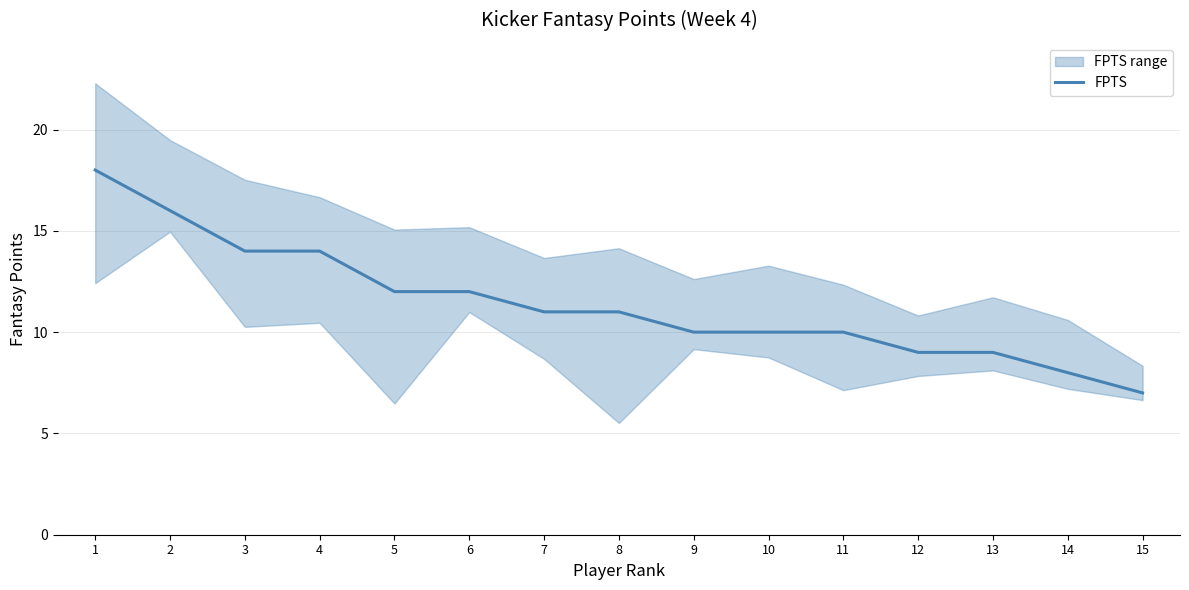

Approximately how many times larger is the value at 8 compared to 10?

1.1